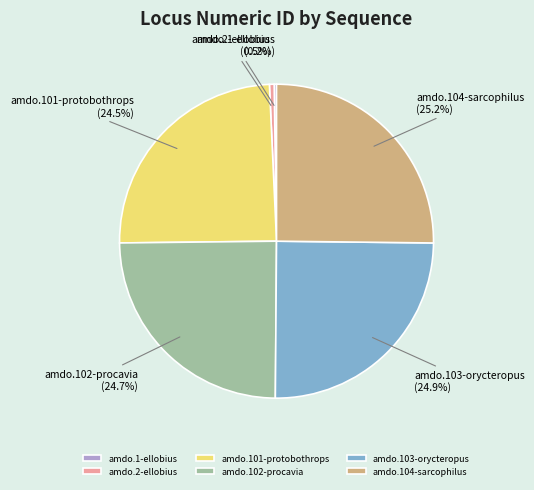

To the nearest percent, what percentage of the pie is amdo.104-sarcophilus?

25%